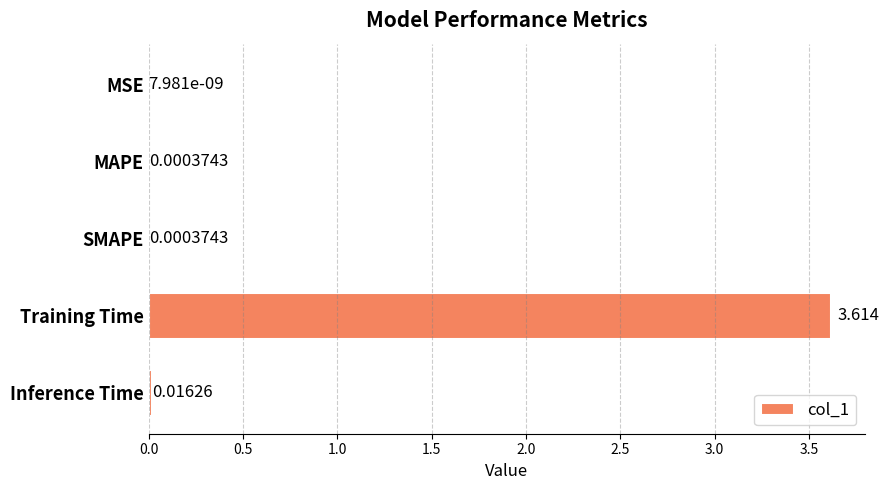

At which category does the chart reach its peak across all series?

Training Time